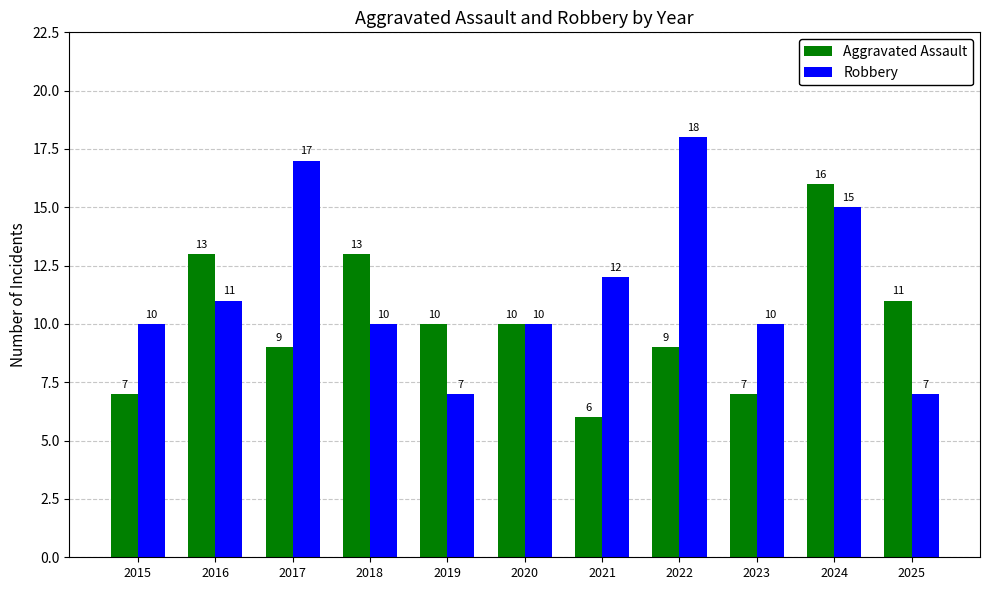

Which series changed the most between 2018 and 2021?

Aggravated Assault